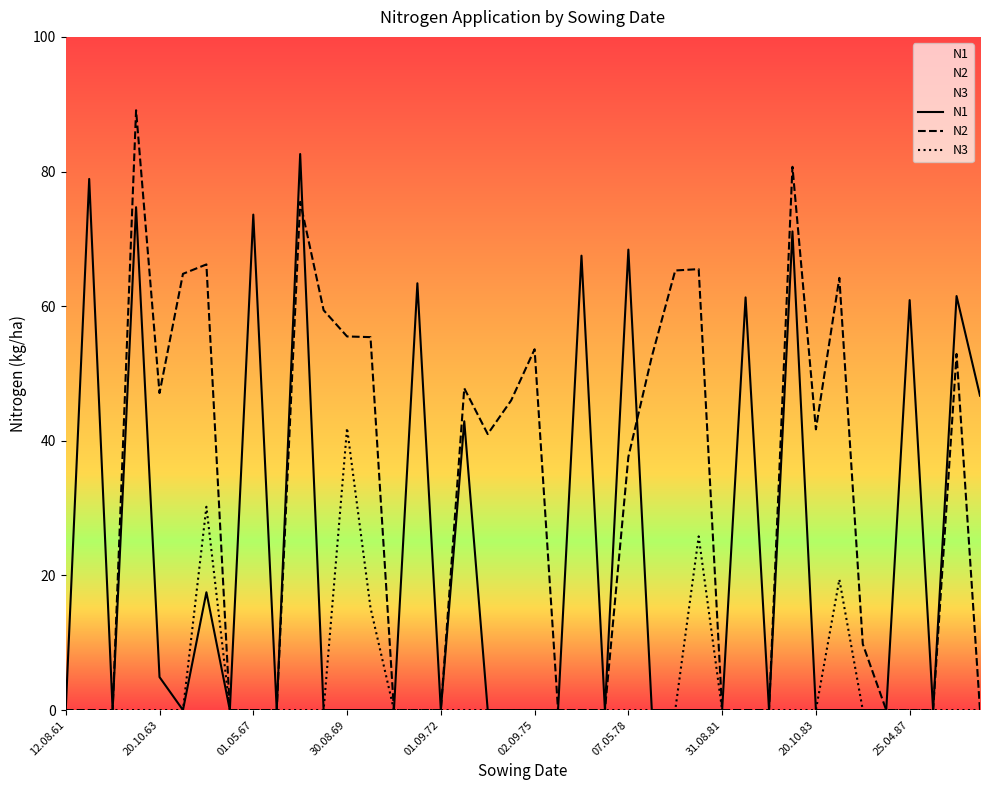

Which series has the largest total across all categories?

N2